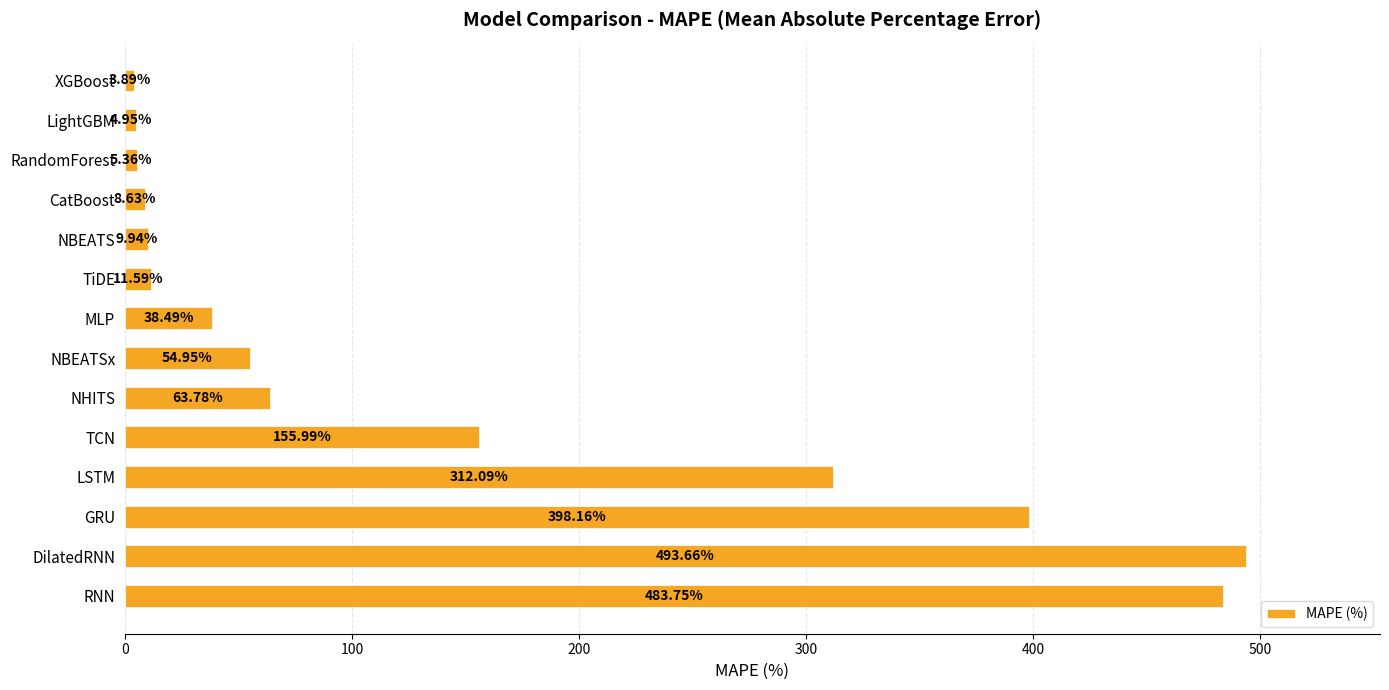

What is the label of the 7th bar from the top?

MLP